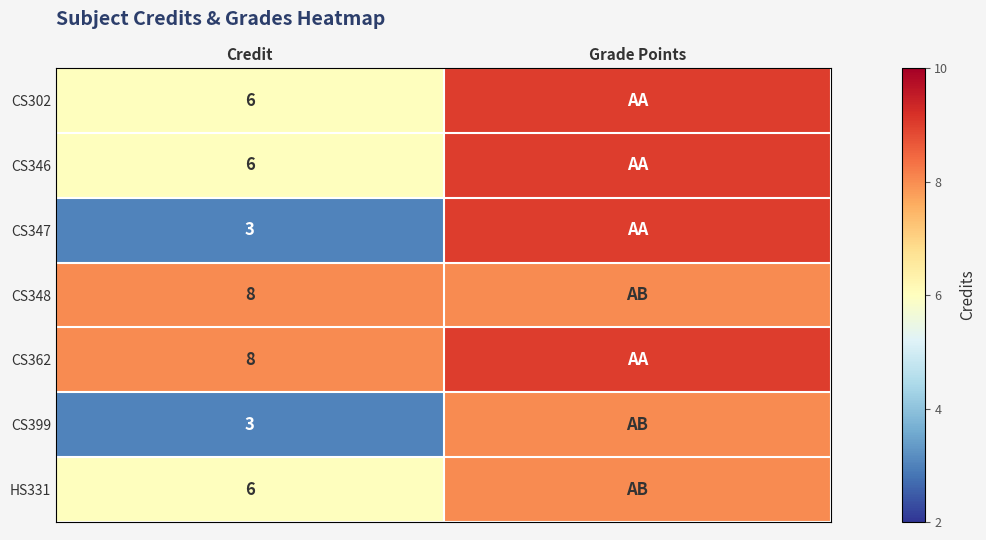

What is the spread (max minus min) of values at Credit?

5